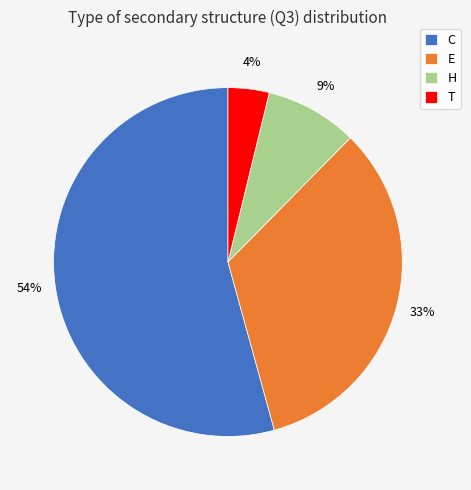

What is the smallest slice in the pie chart?

T